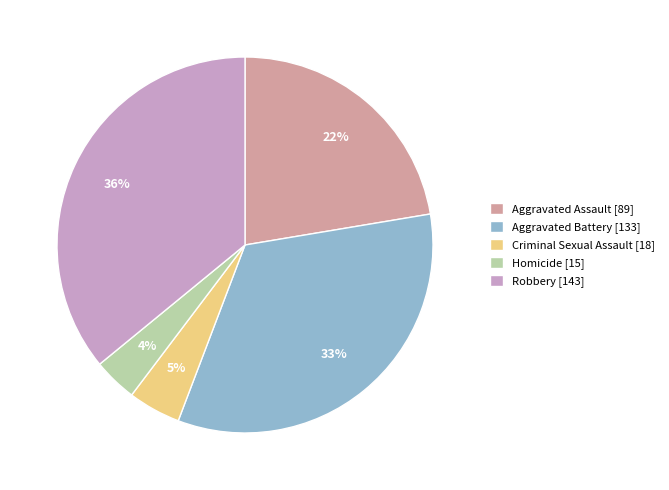

Count the number of slices in the pie.

5